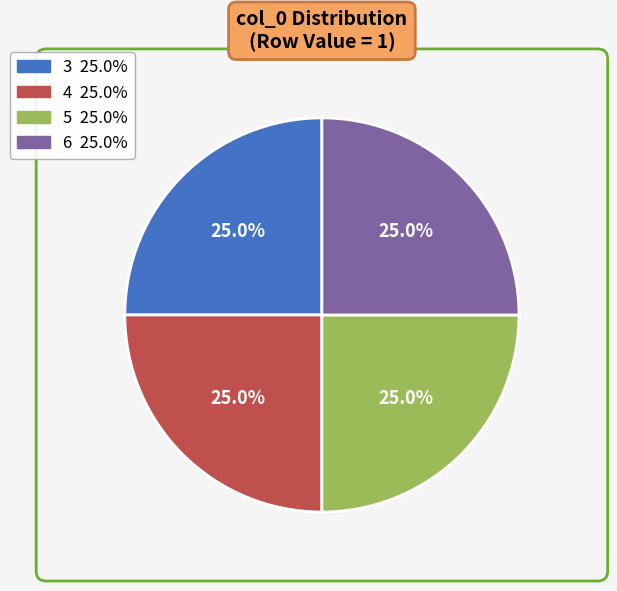

Count the number of slices in the pie.

7